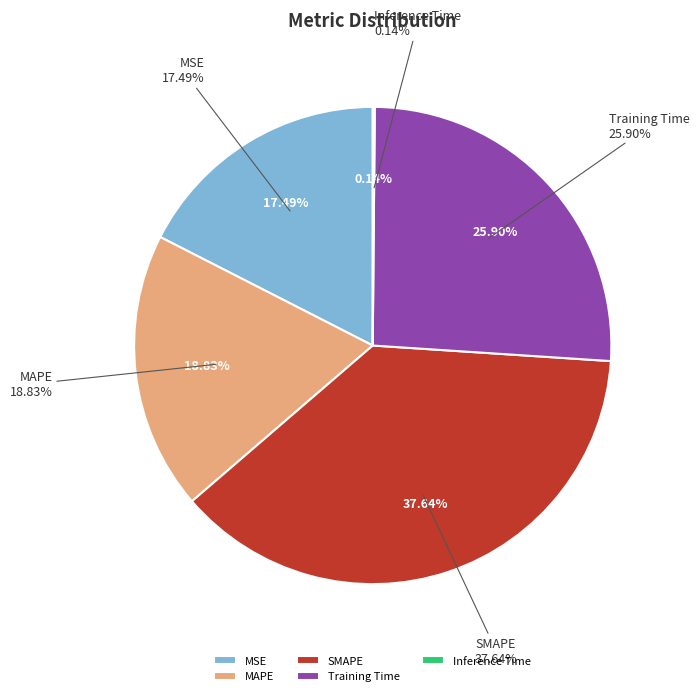

Between SMAPE and Training Time, which is larger?

SMAPE